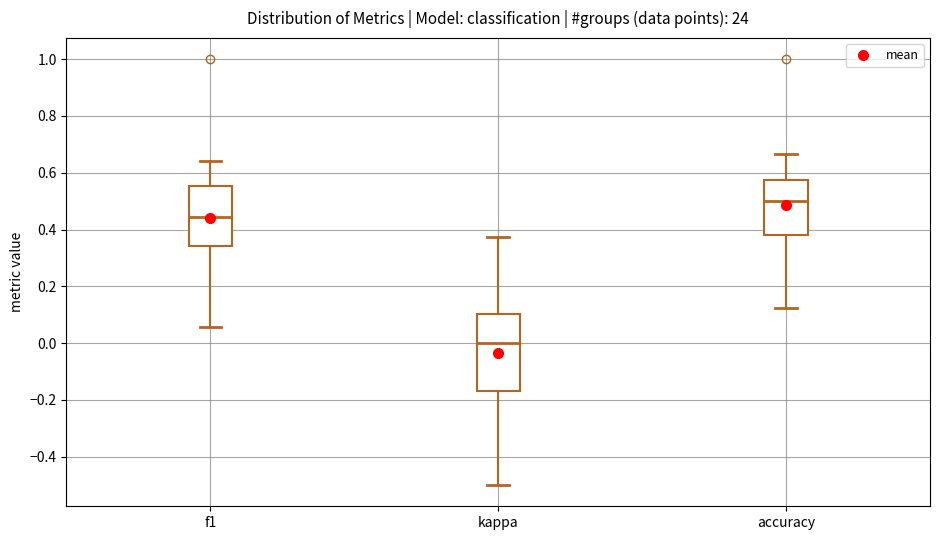

Which box is the tallest, from its lower edge to its upper edge?

kappa